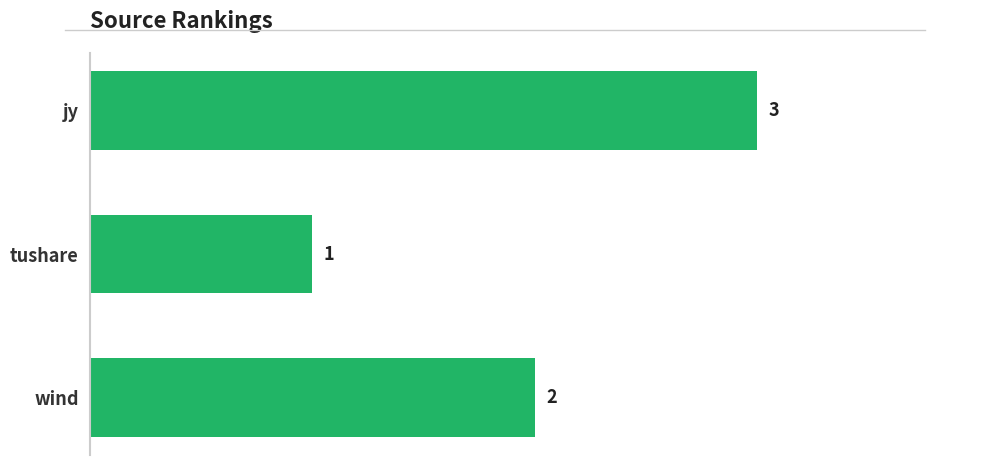

What is the minimum value shown in the chart?

1